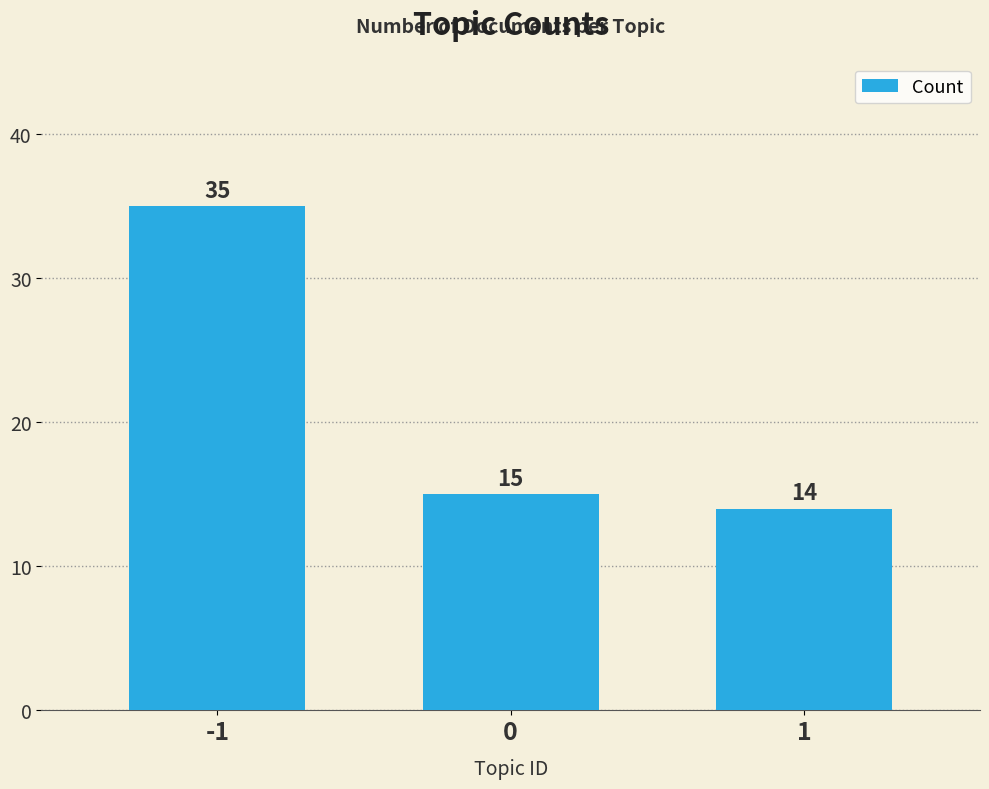

Which label corresponds to the largest value in the chart?

-1